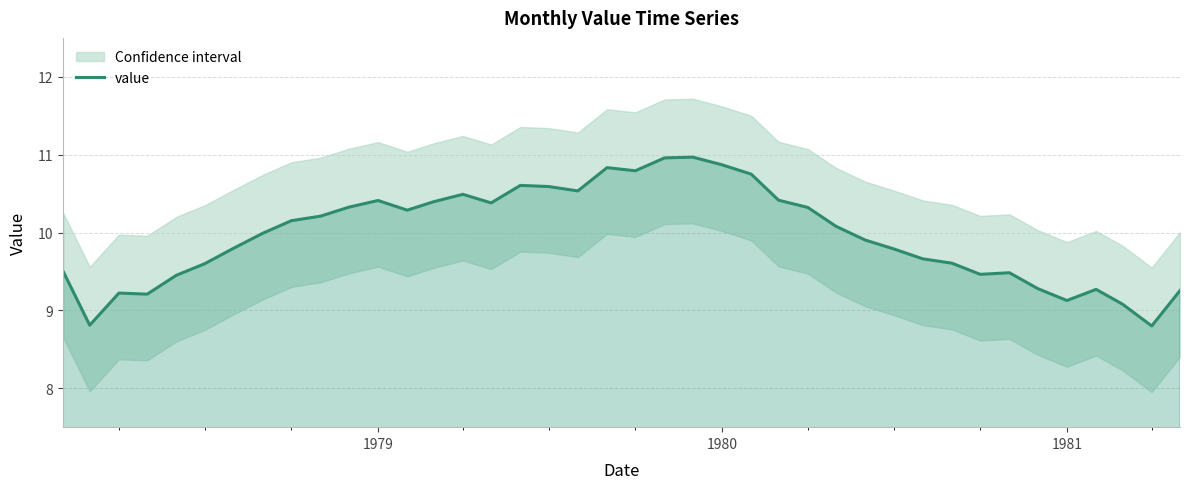

What is the minimum value for value?

8.8